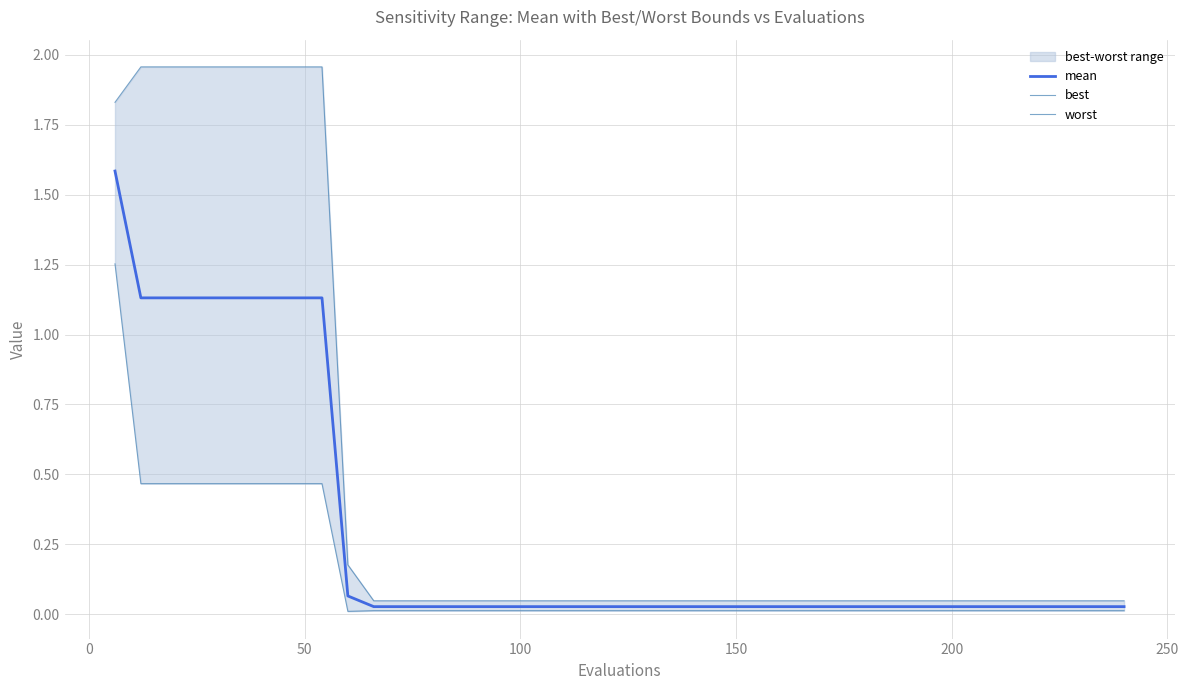

What is the maximum value for mean?

1.6